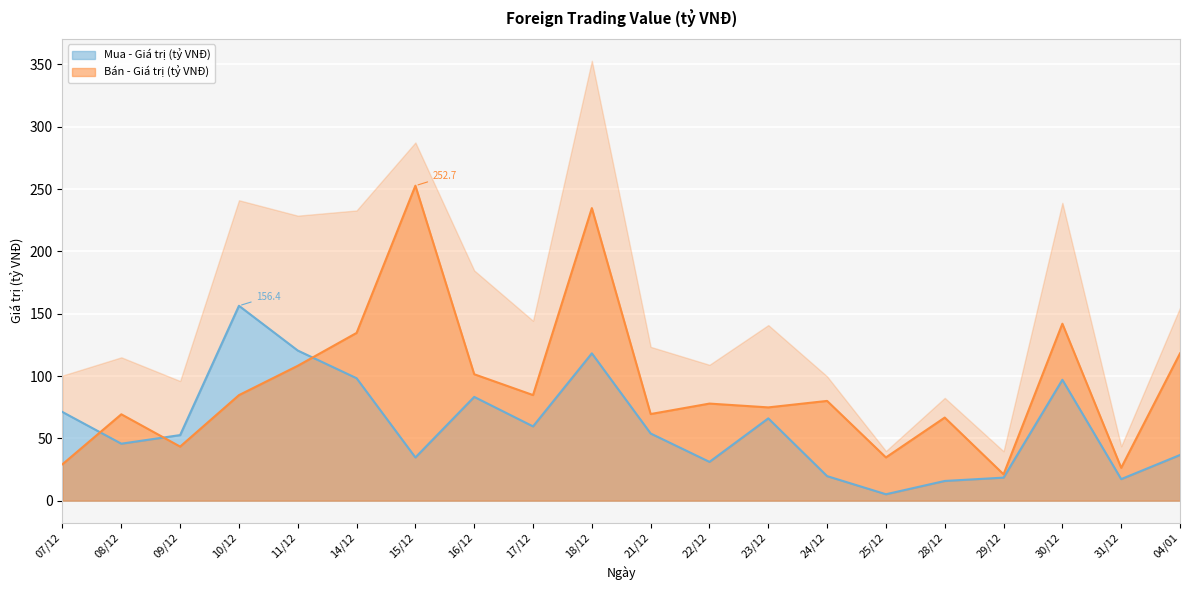

How many categories are shown in the chart?

20